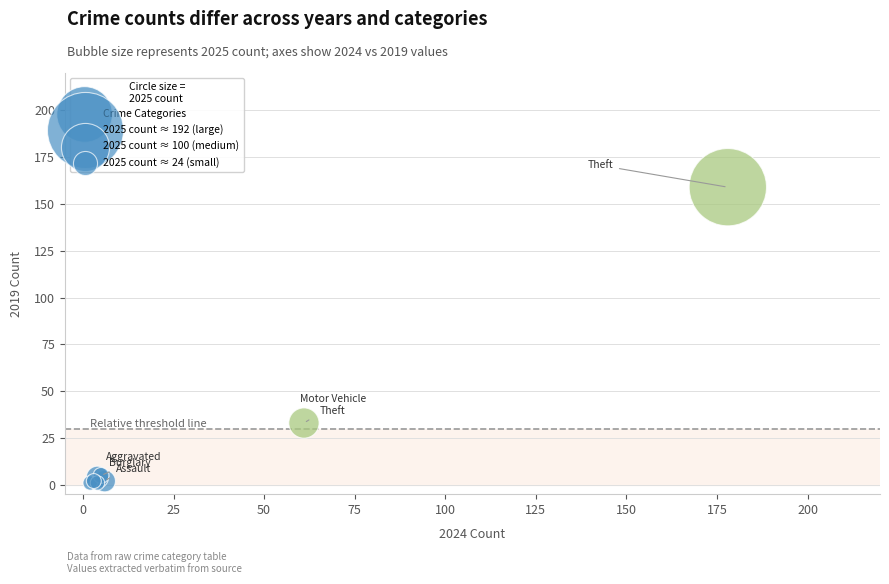

What Y value in the scatter plot is closest to 80?

33